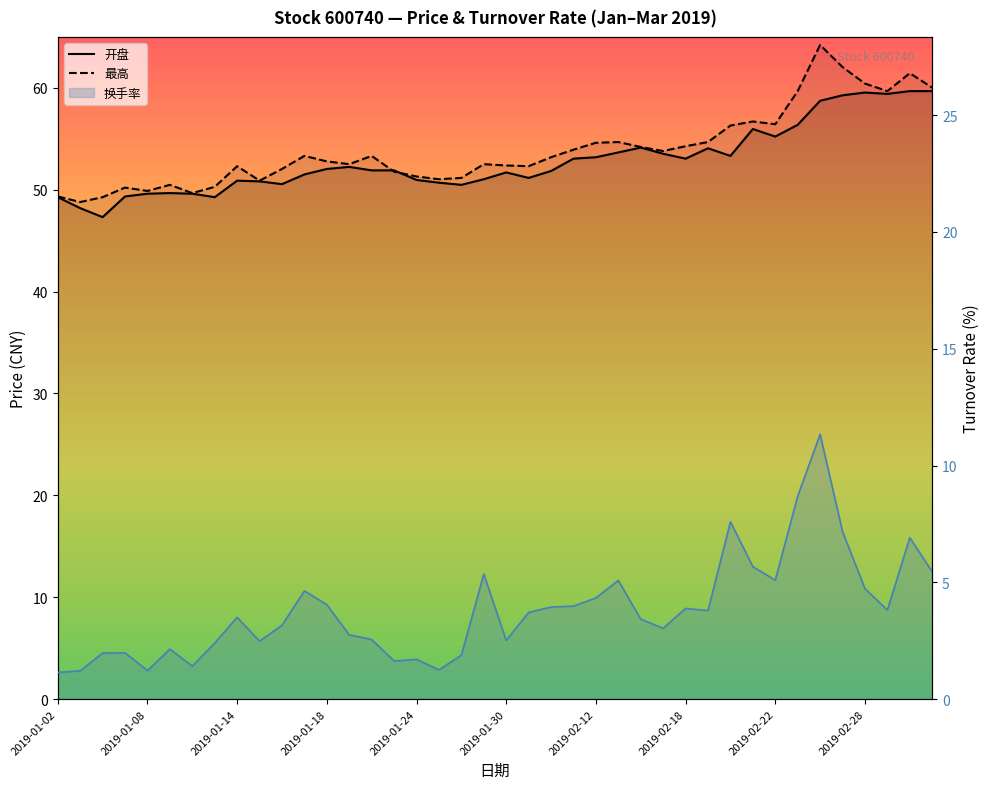

Which series changed the most between 2019-02-12 and 2019-02-28?

开盘